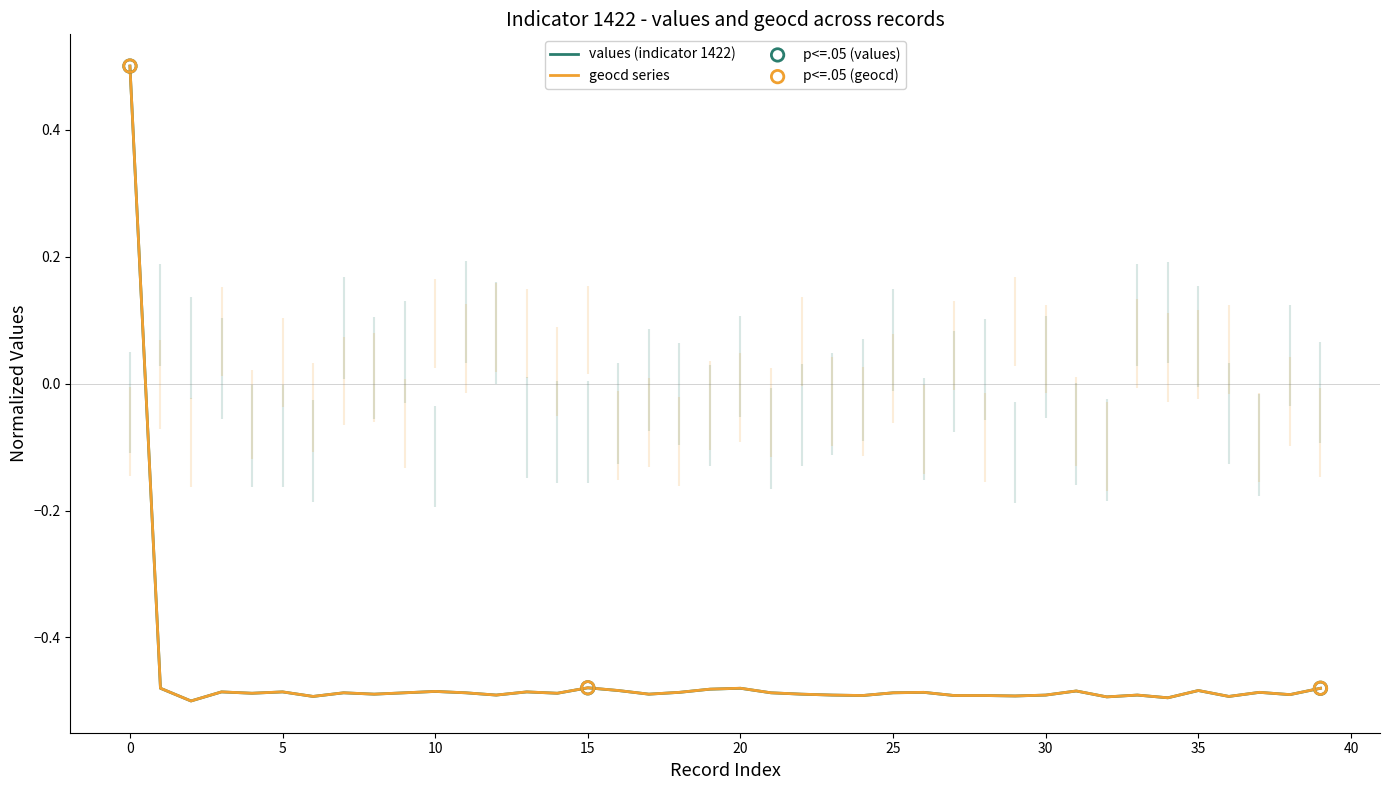

Which series contains the highest Y value?

values